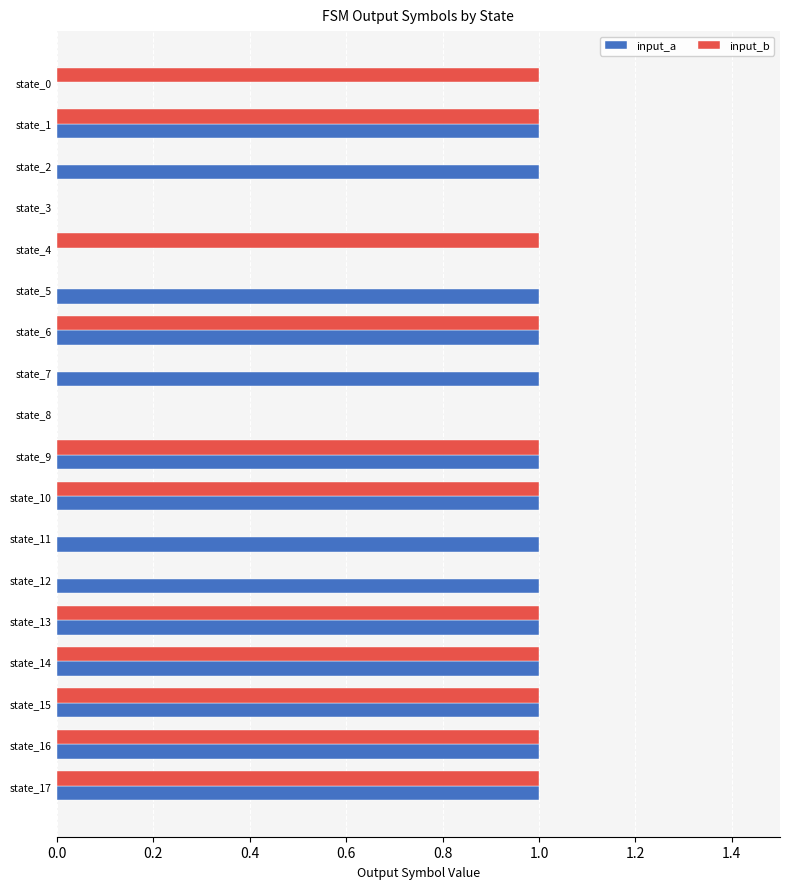

What is the sum of all input_b values?

11